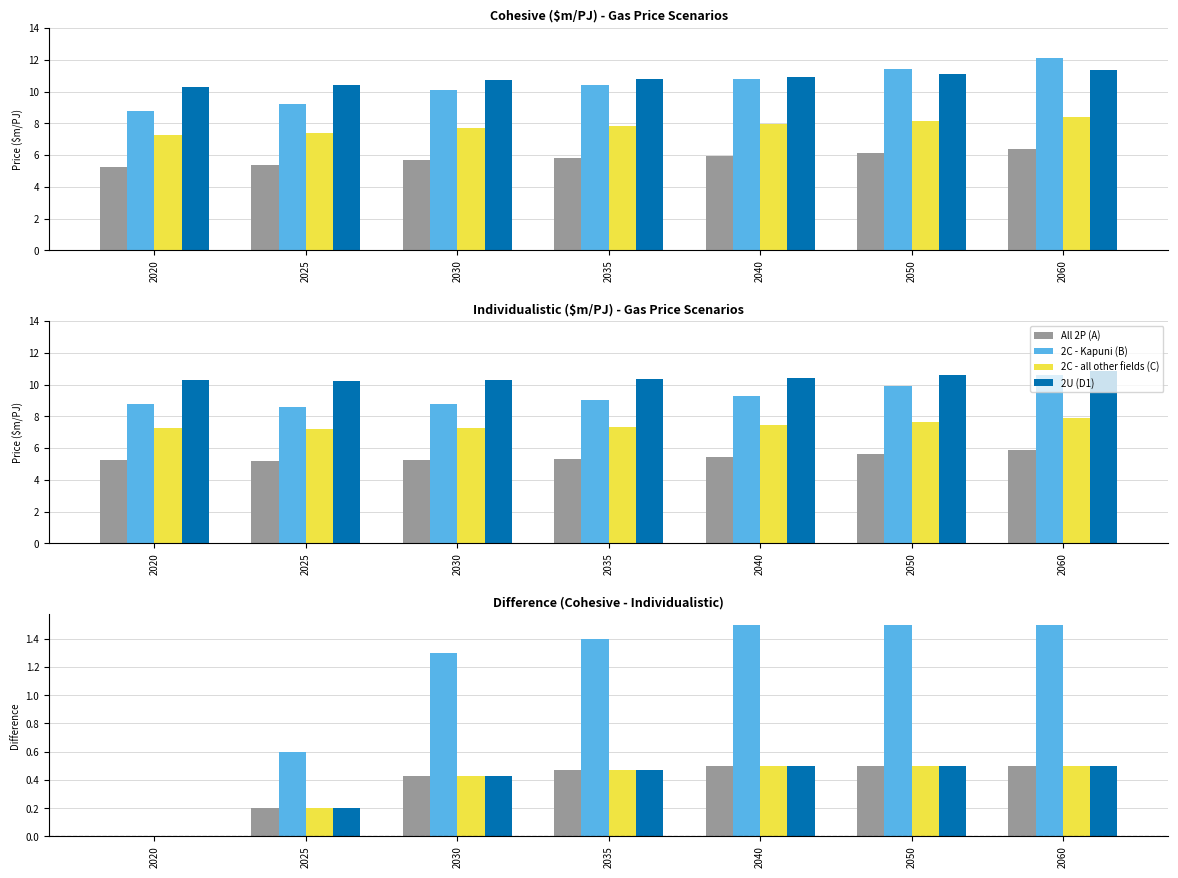

What is the average value of the 2U (D1) series?

0.4